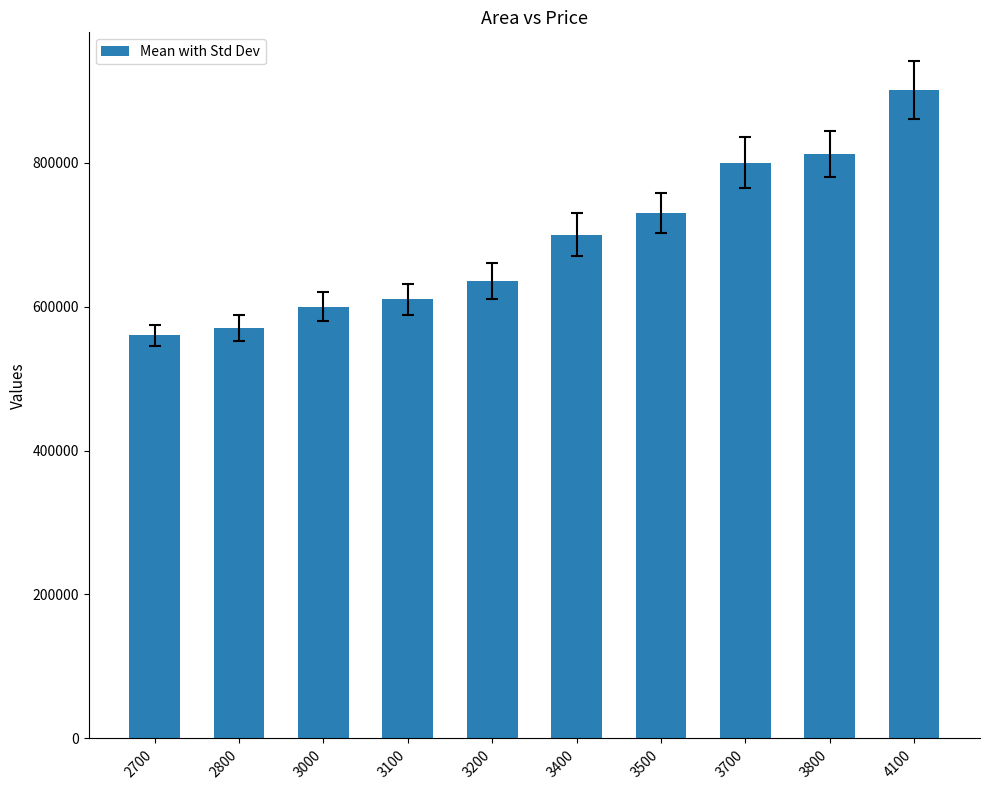

What is the approximate value at 3500?

730000